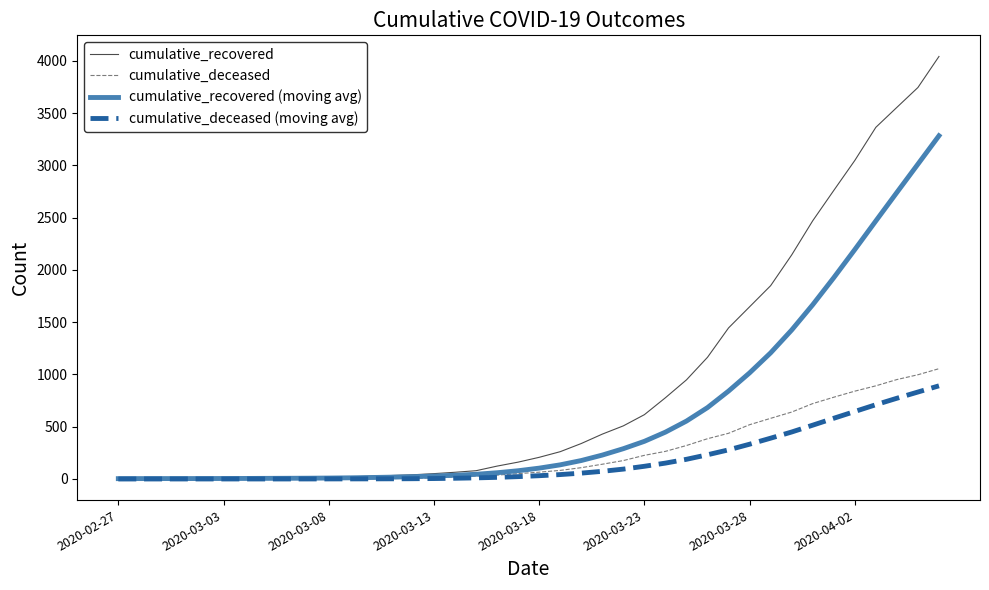

What is the maximum value shown in the chart?

4042.0